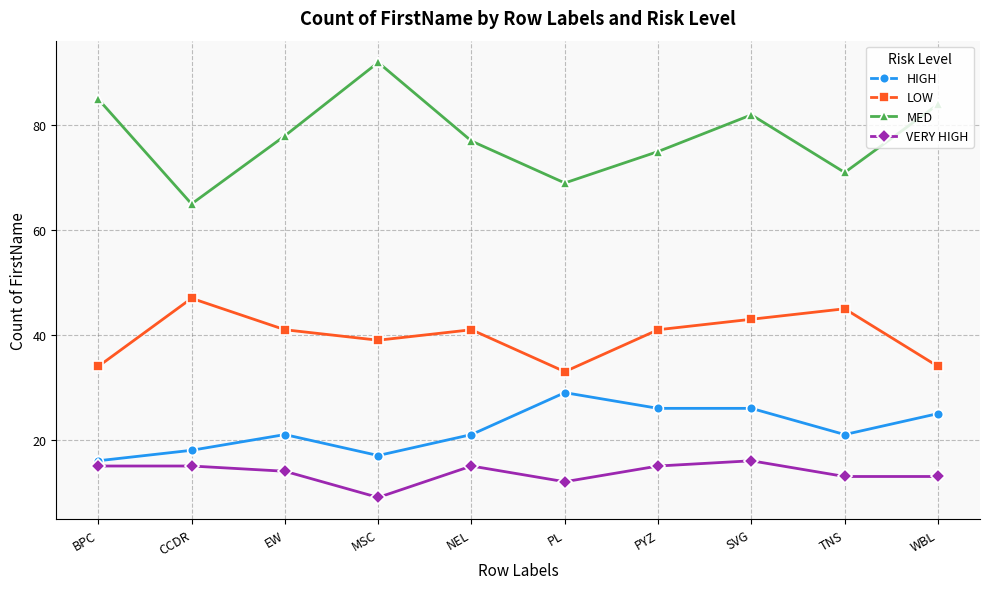

Where is the first local minimum for HIGH?

MSC